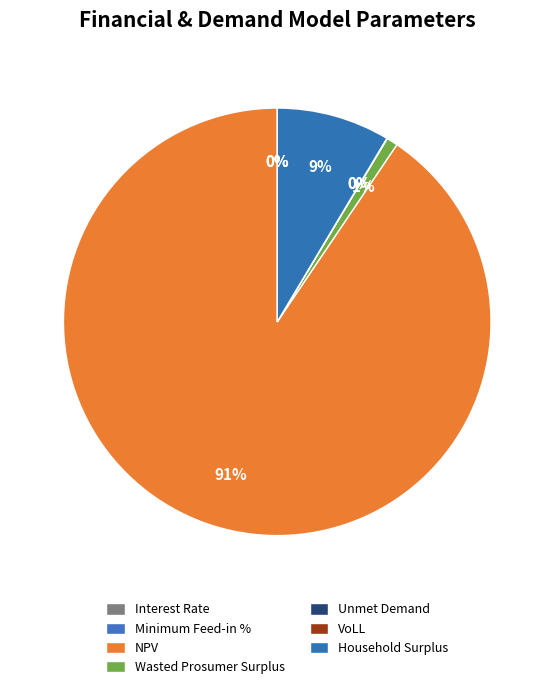

The Household Surplus slice represents 9% of the pie. True or false?

True